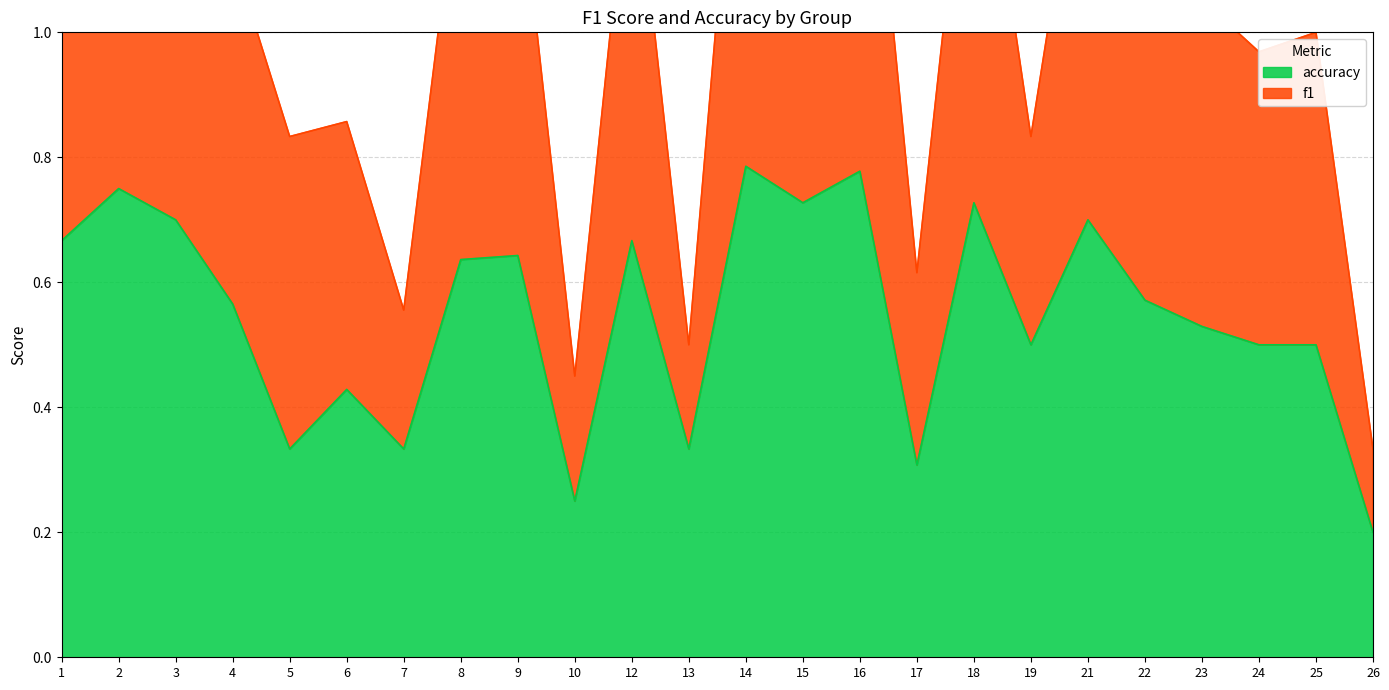

How many lines are shown in the chart?

2